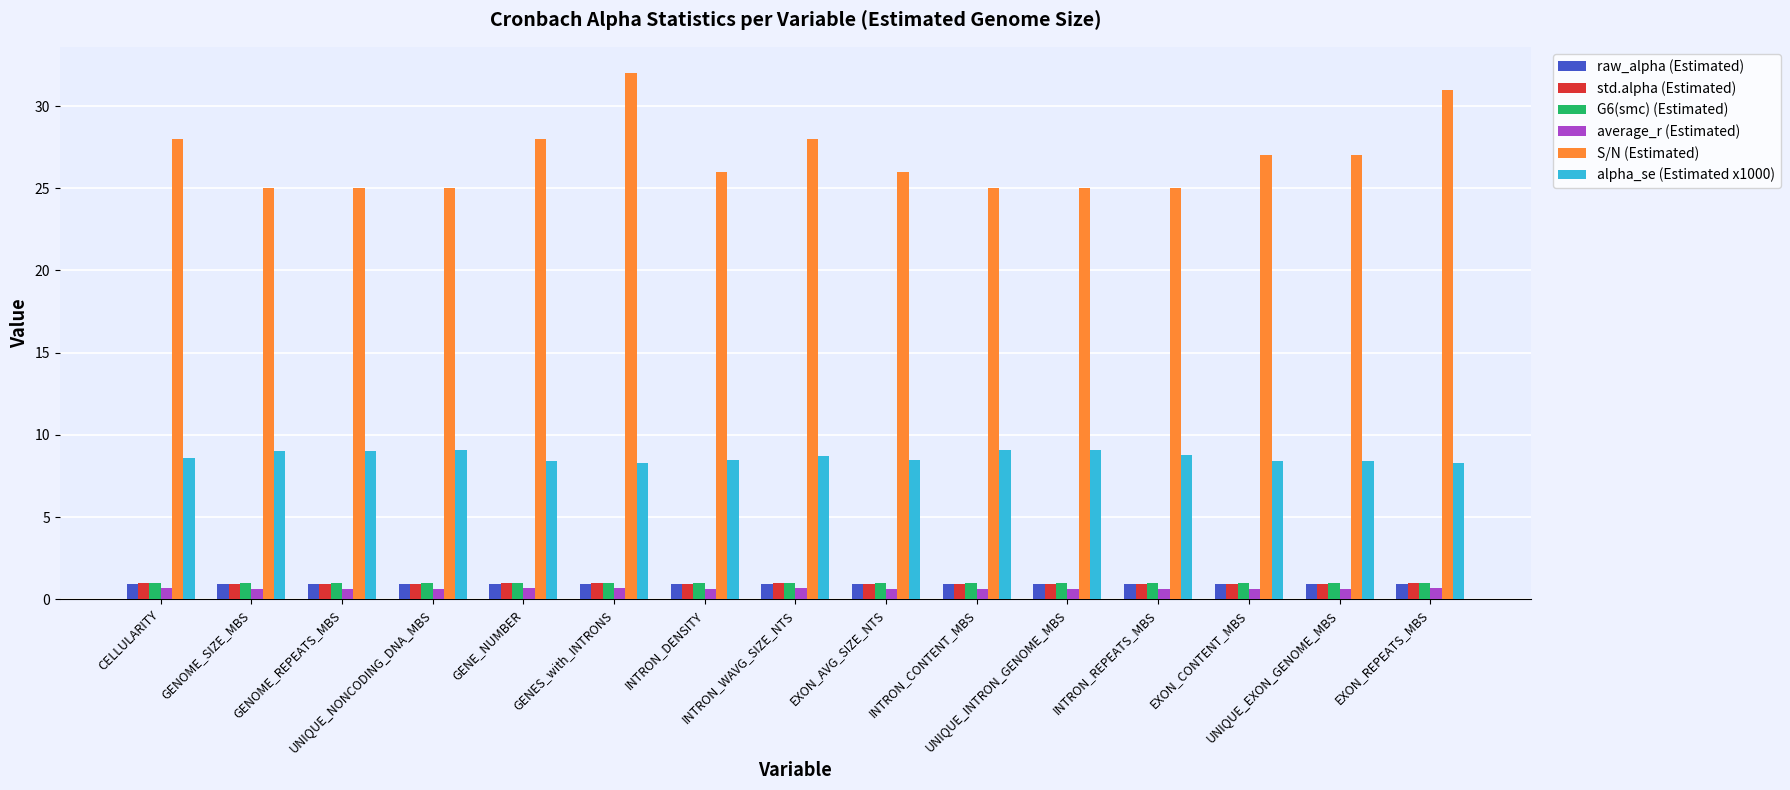

What is the minimum value for raw_alpha (Estimated)?

0.9